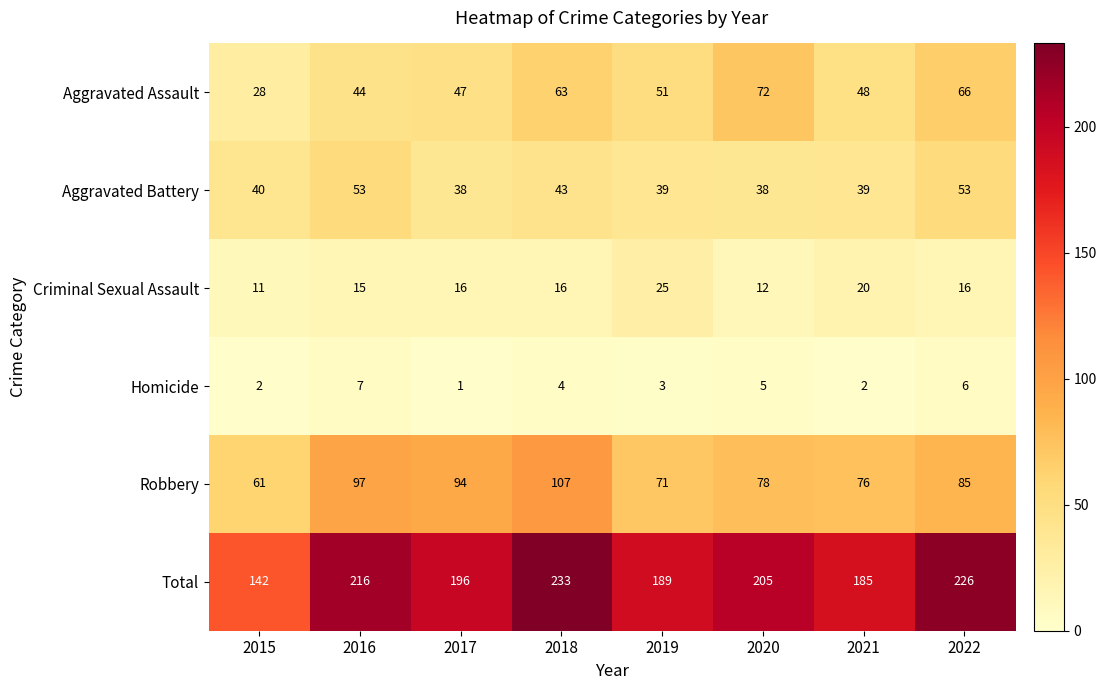

Between 2015 and 2018, which series saw the biggest shift?

Total